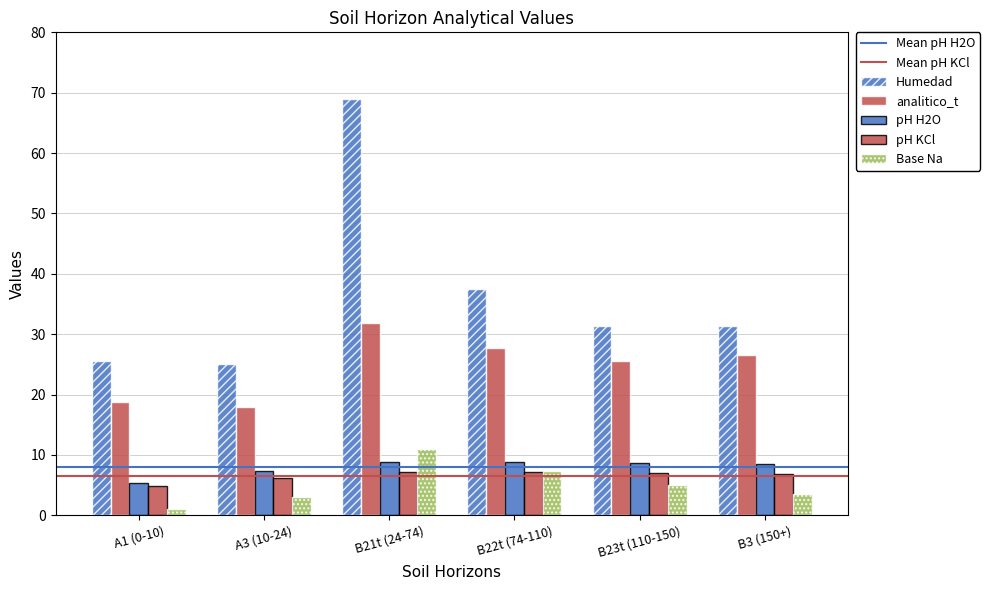

How many groups of bars are there?

6